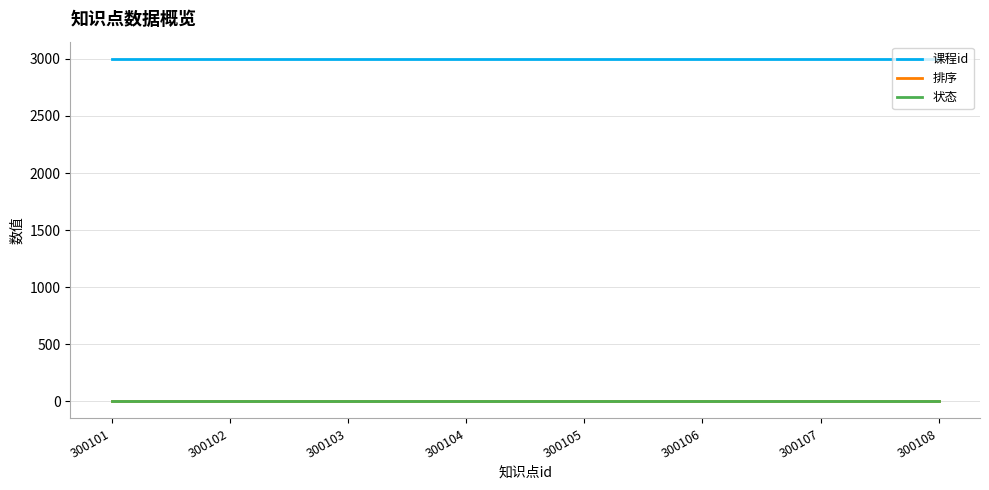

Is the value of 排序 at 300102 greater than the value of 课程id at 300105?

No